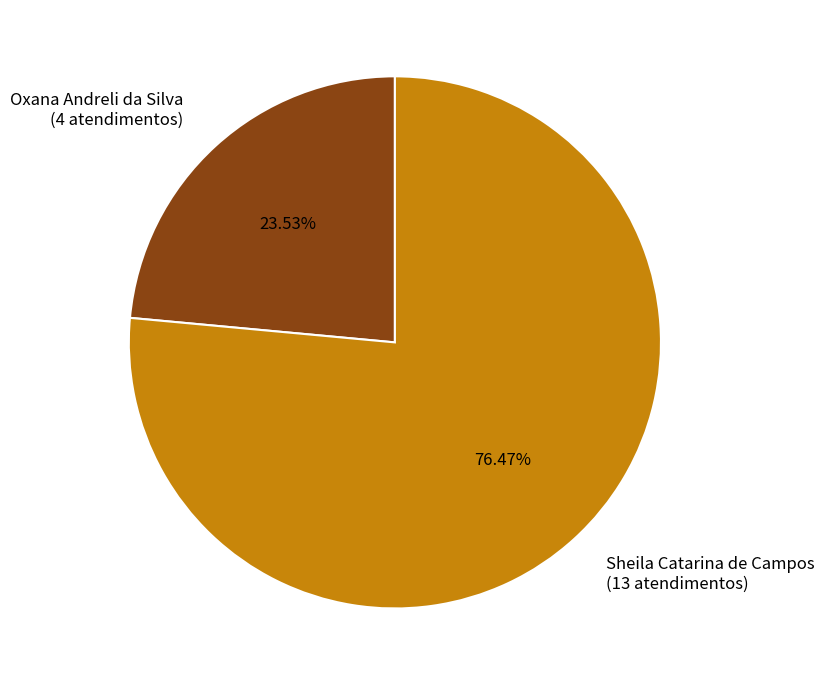

Is Sheila Catarina de Campos the majority of the pie?

Yes